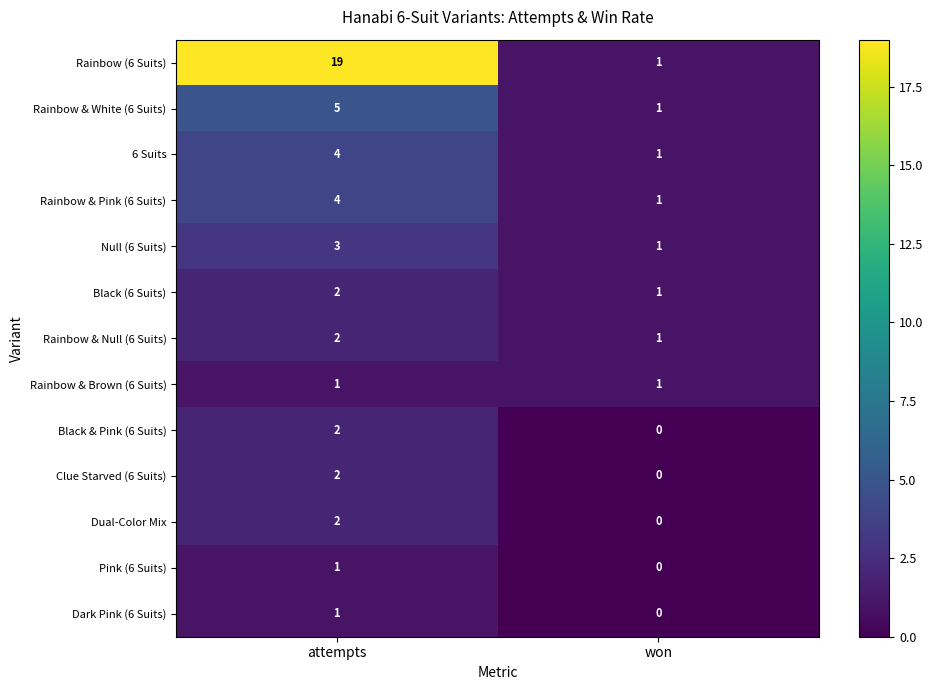

Reading right to left, transcribe all the data shown in this chart.

Rainbow (6 Suits): won=1	attempts=19
Rainbow & White (6 Suits): won=1	attempts=5
6 Suits: won=1	attempts=4
Rainbow & Pink (6 Suits): won=1	attempts=4
Null (6 Suits): won=1	attempts=3
Black (6 Suits): won=1	attempts=2
Rainbow & Null (6 Suits): won=1	attempts=2
Rainbow & Brown (6 Suits): won=1	attempts=1
Black & Pink (6 Suits): won=0	attempts=2
Clue Starved (6 Suits): won=0	attempts=2
Dual-Color Mix: won=0	attempts=2
Pink (6 Suits): won=0	attempts=1
Dark Pink (6 Suits): won=0	attempts=1